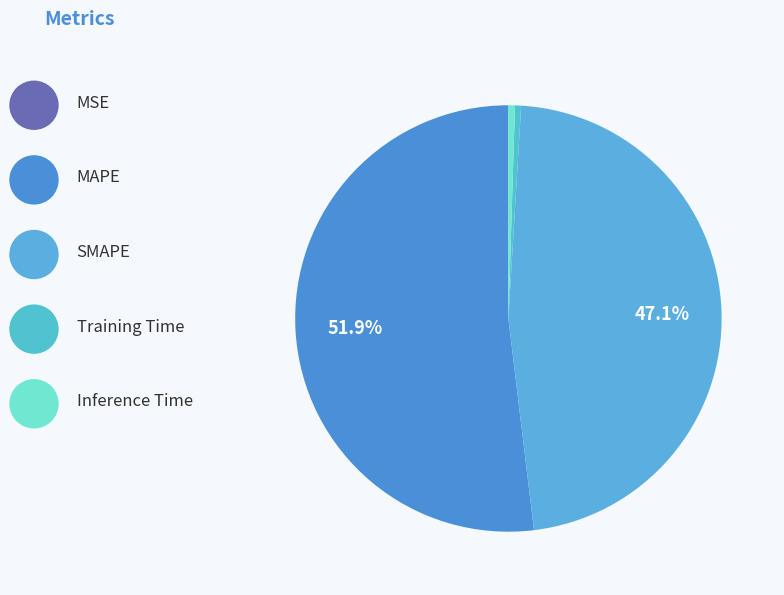

What is the largest slice in the pie chart?

MAPE